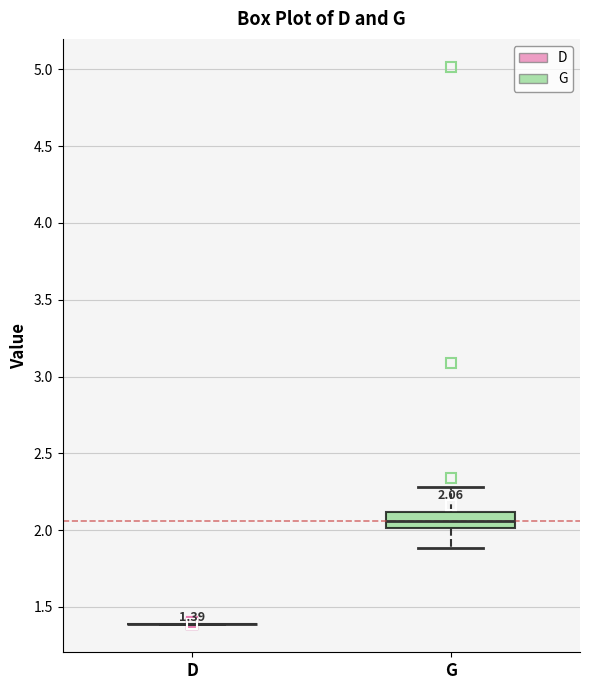

Comparing the boxes themselves (not the whiskers), which one is the tallest?

G